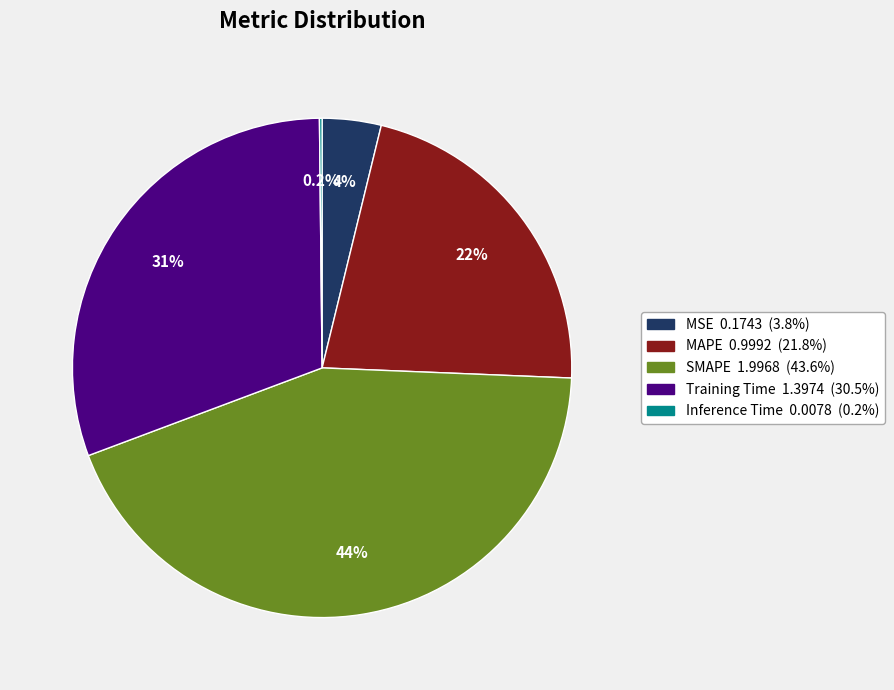

Does any single category account for the majority?

No